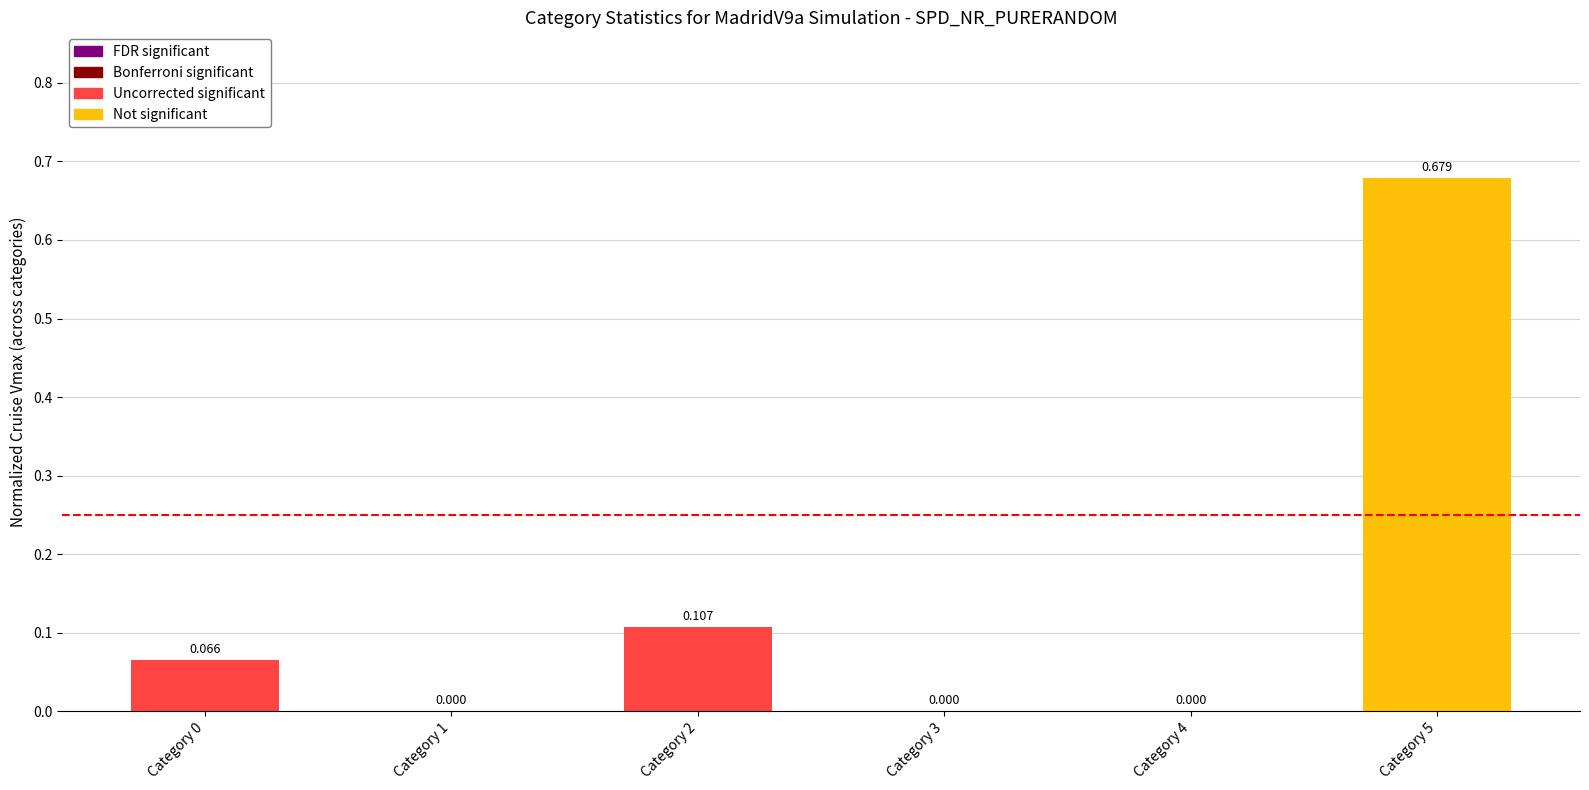

The chart shows a value of 1.0 at Category 5. True or false?

False